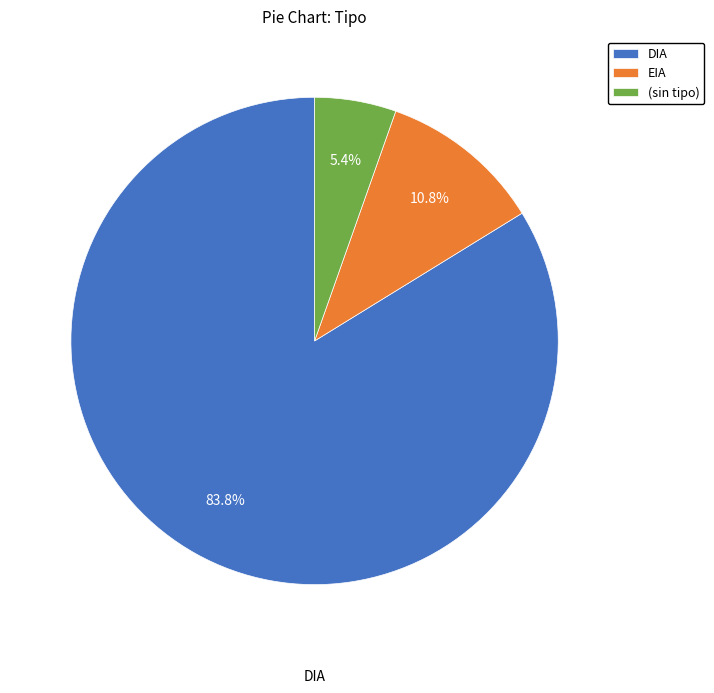

Is there any slice that represents more than half of the pie?

Yes